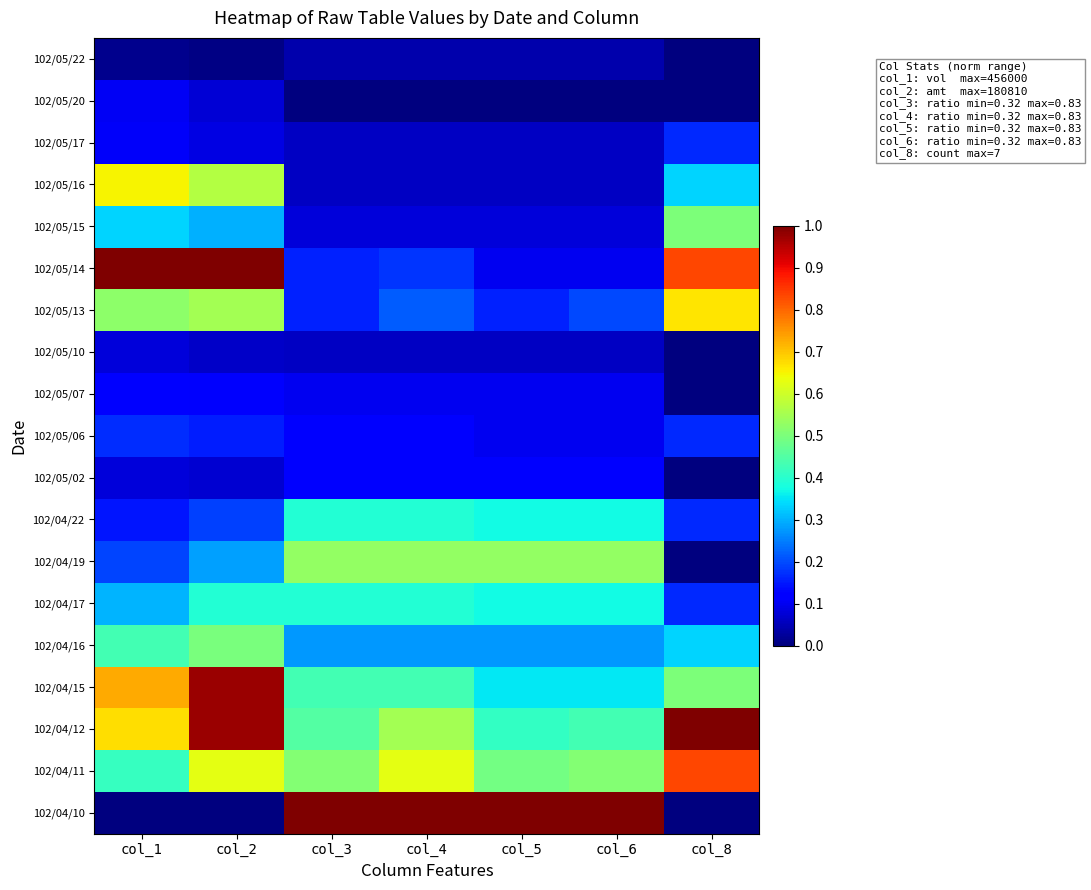

What is the difference between the highest and lowest values at col_3?

1.0